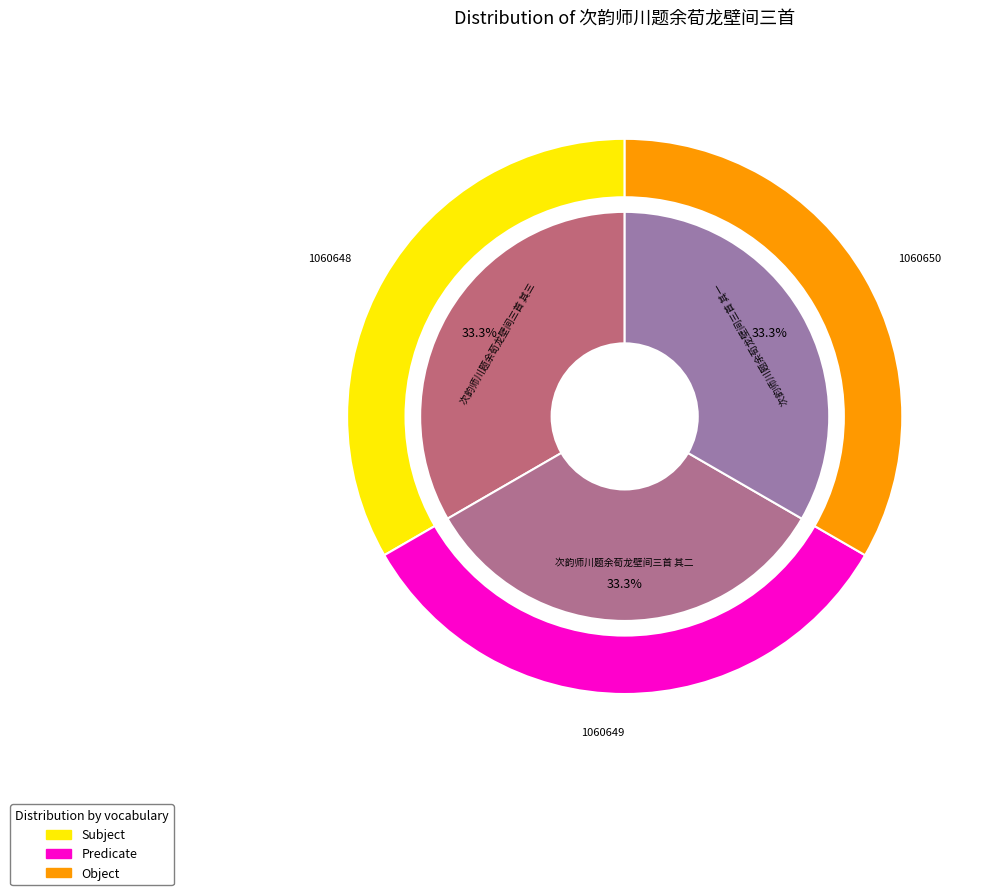

Rank the categories by value from lowest to highest.

次韵师川题余荀龙壁间三首 其一, 次韵师川题余荀龙壁间三首 其二, 次韵师川题余荀龙壁间三首 其三